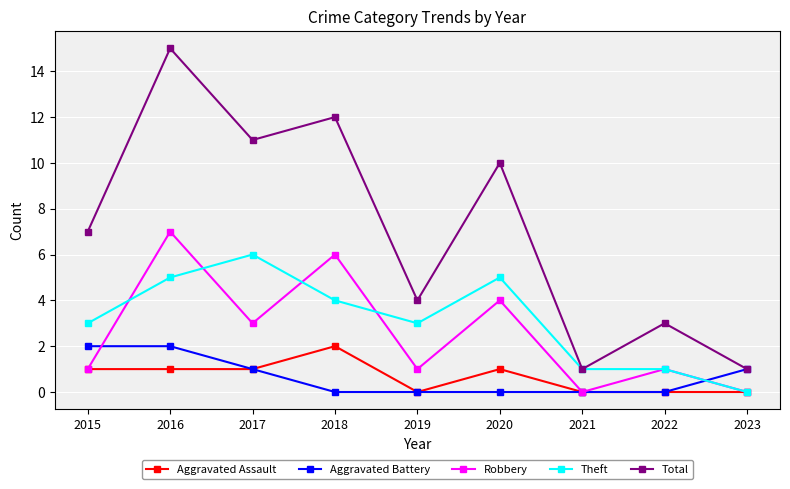

At which category does Theft reach its first local peak?

2017